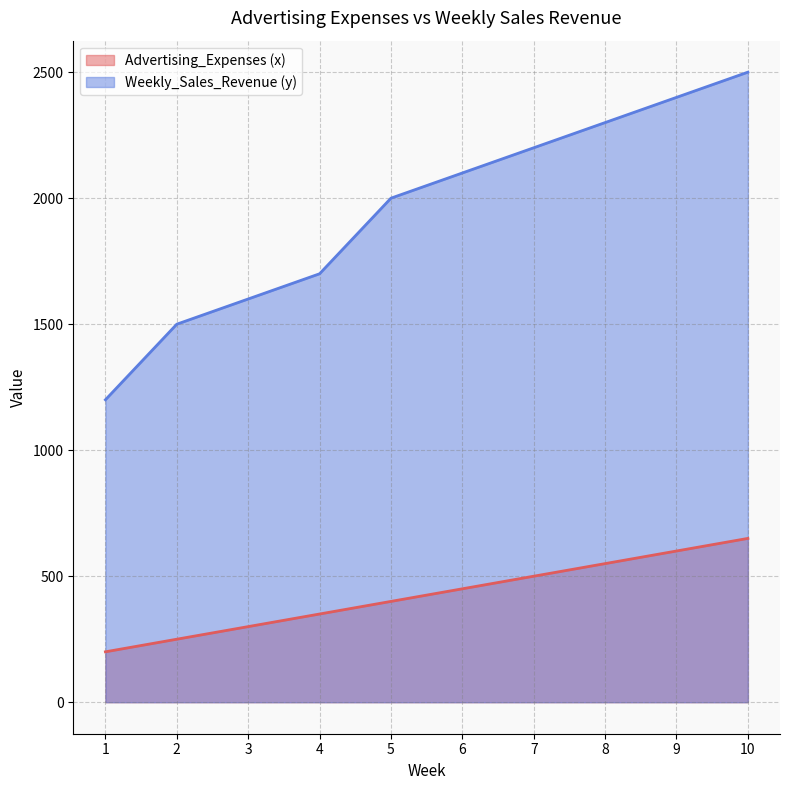

What are all the series names shown in the legend?

Advertising_Expenses (x), Weekly_Sales_Revenue (y)